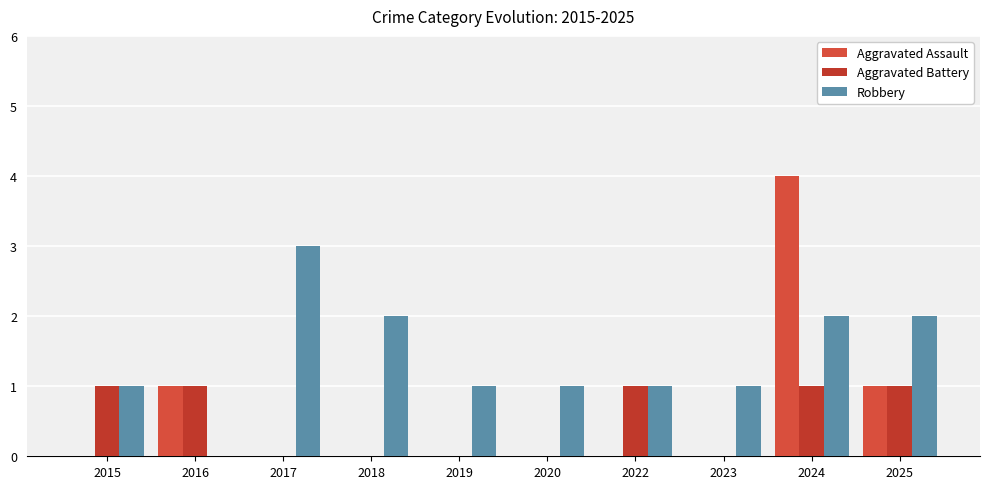

What is the maximum value shown in the chart?

4